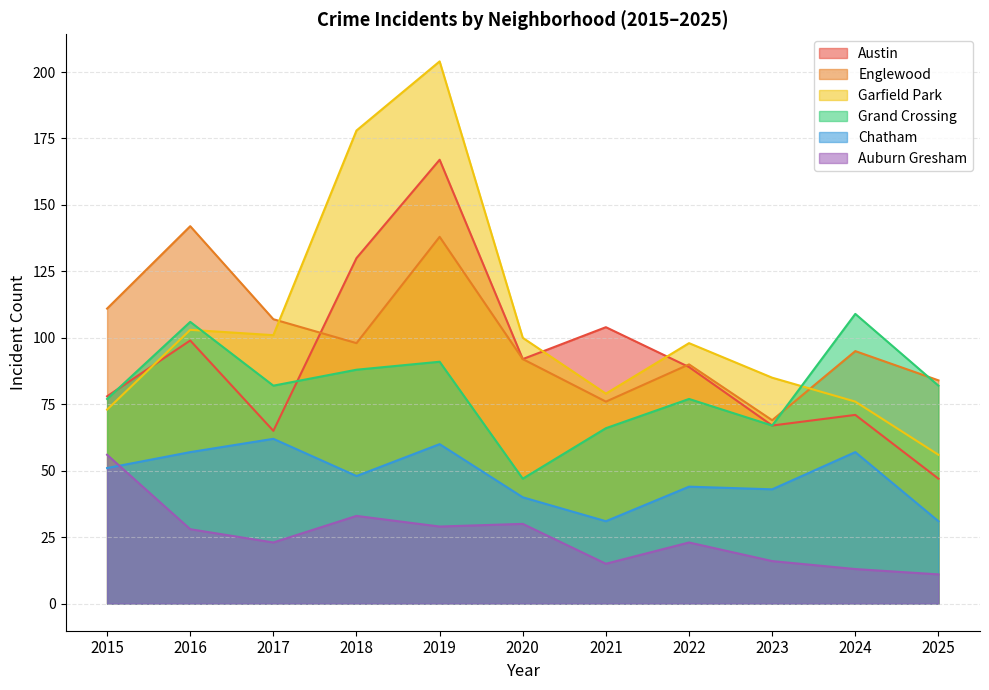

Which has a higher value, 2015 or 2023?

2015